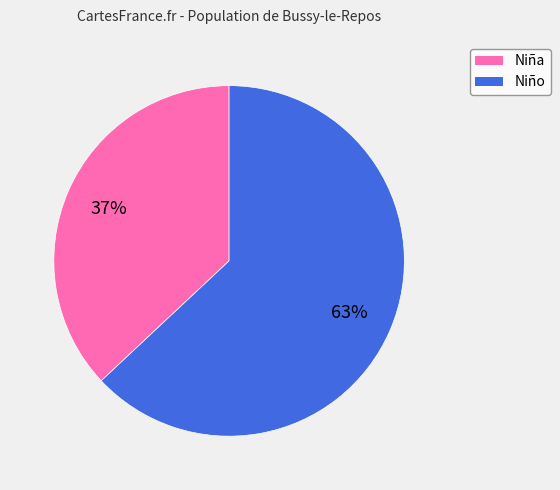

Which has a higher value, Niño or Niña?

Niño